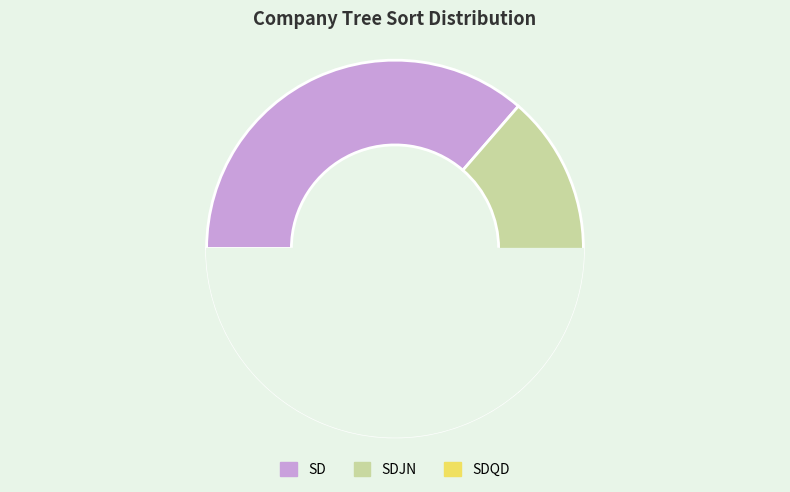

Which has a higher value, SD or SDJN?

SD